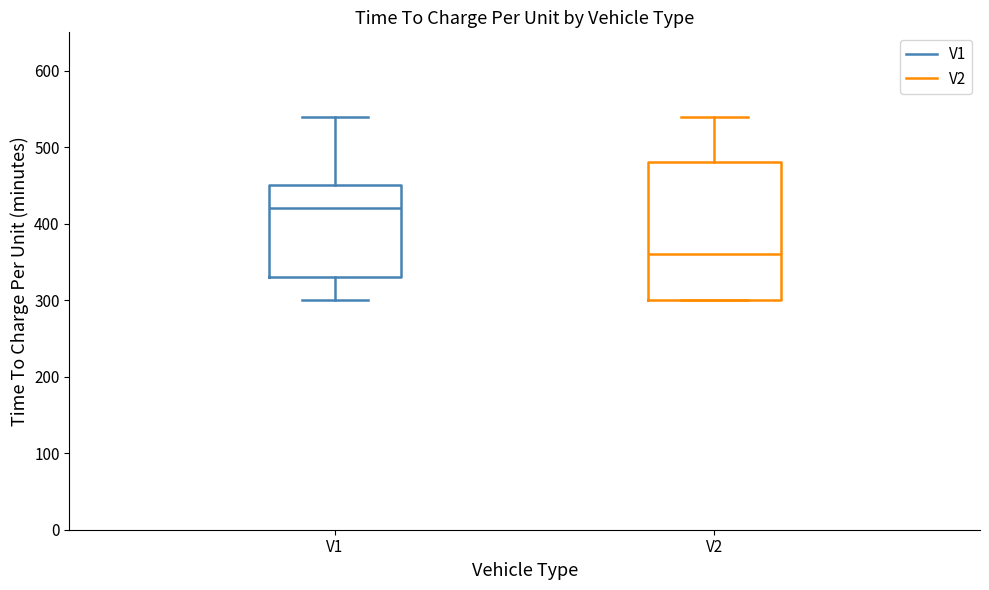

Comparing the boxes themselves (not the whiskers), which one is the tallest?

V2